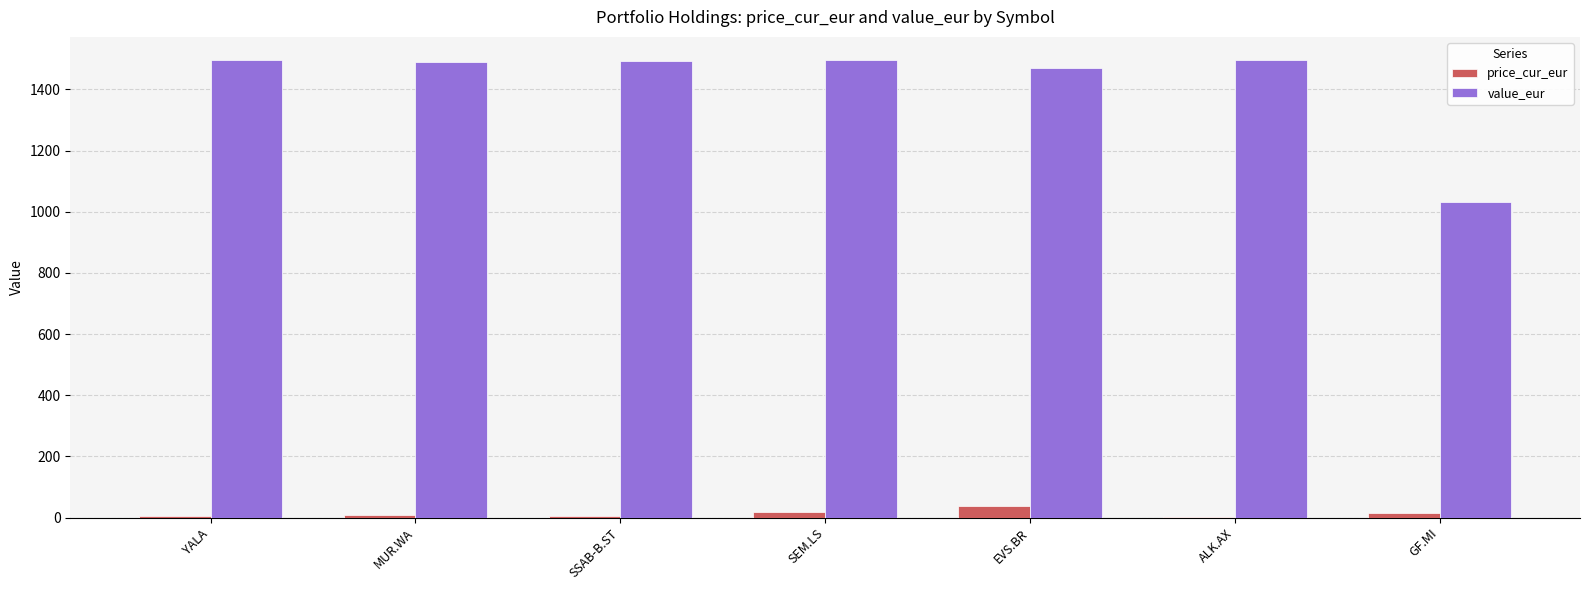

True or false: value_eur has a value of 1488.5 at MUR.WA.

True